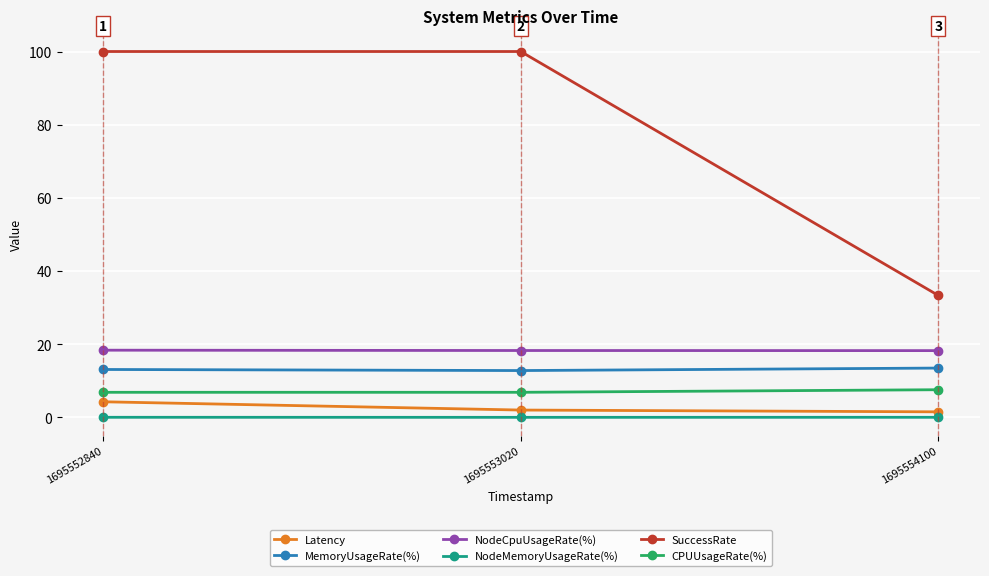

Which series has the largest total across all categories?

SuccessRate